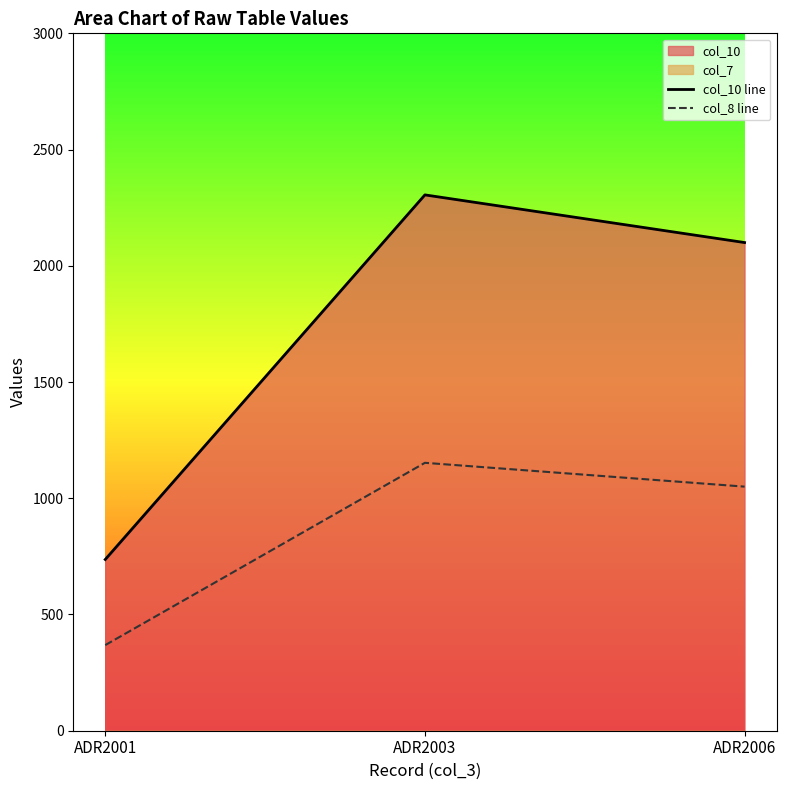

What is the difference between the maximum and minimum values in the col_8 line series?

784.2